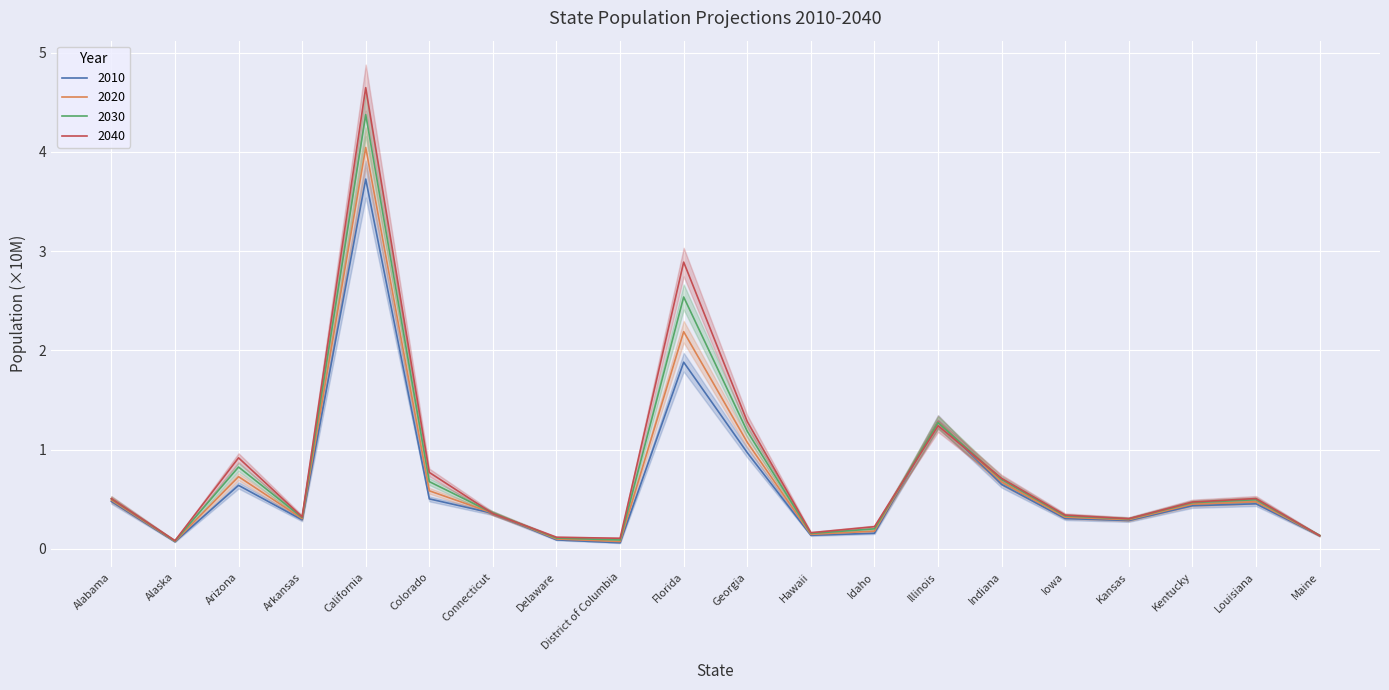

How many intersections are there between 2020 and 2010?

2